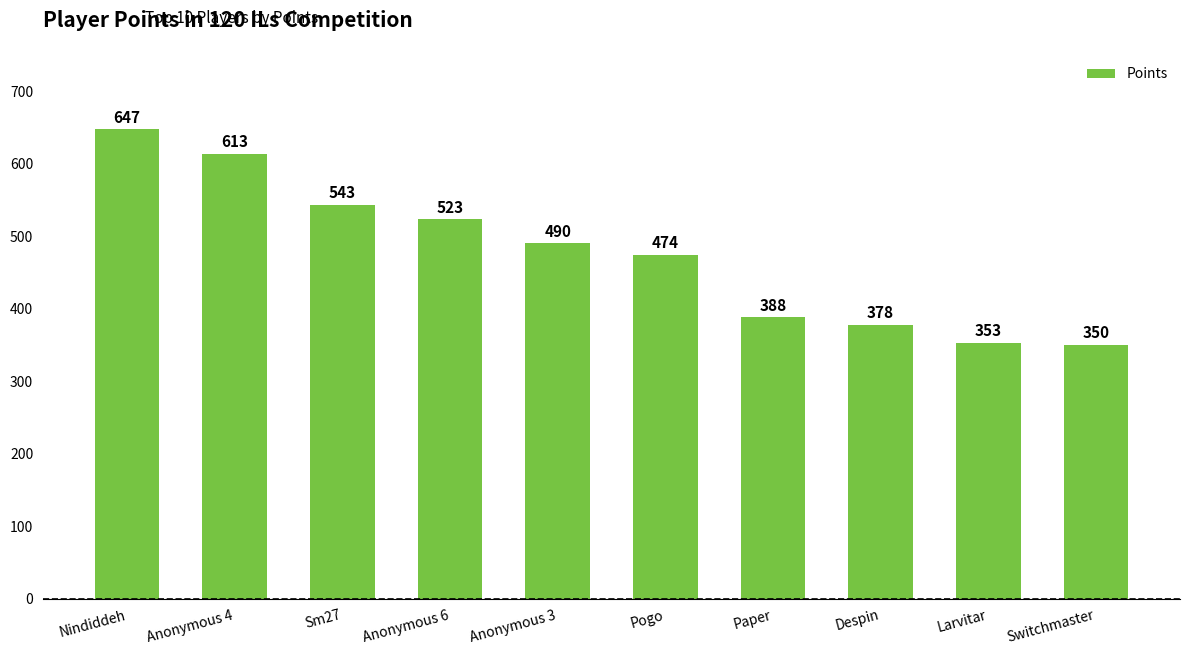

True or false: the data shows 995 at Nindiddeh.

False